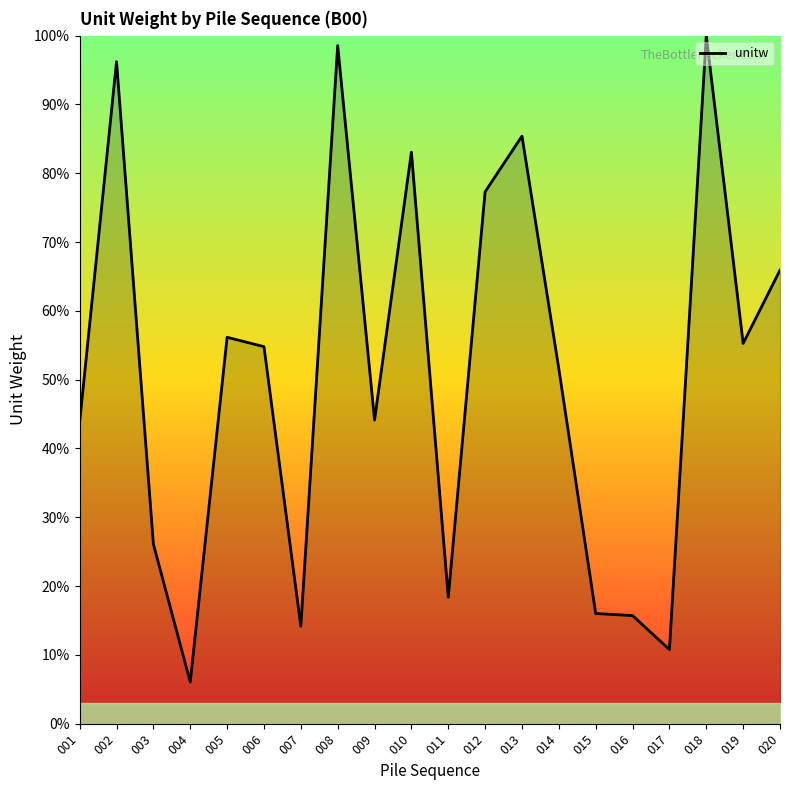

The chart shows a value of 54.8 at 006. True or false?

True